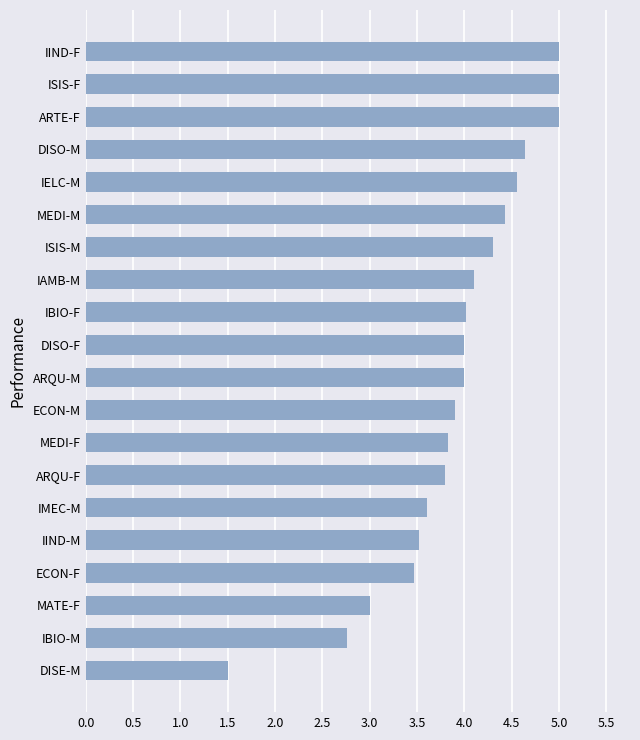

Which label corresponds to the smallest value in the chart?

DISE-M